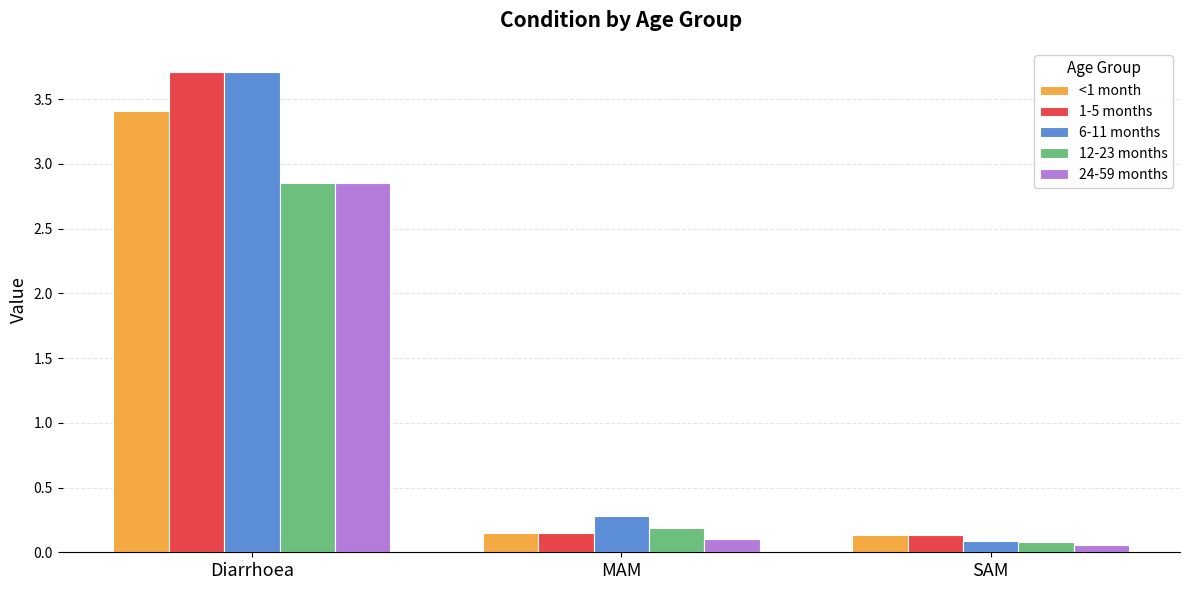

Between Diarrhoea and MAM, which series saw the biggest shift?

1-5 months